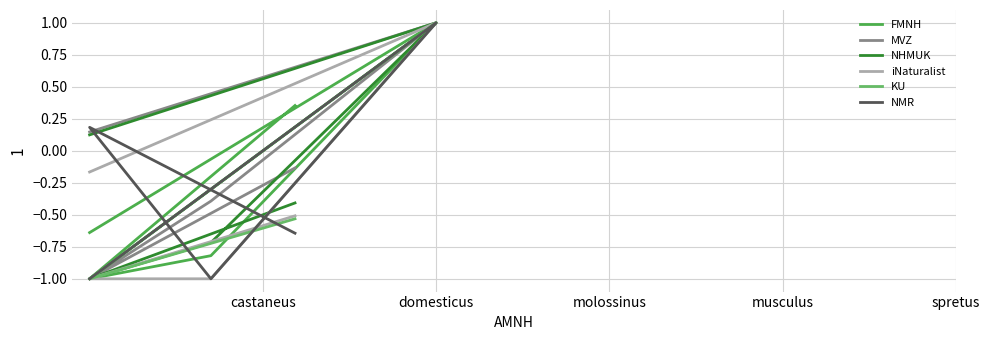

What is the difference between the second highest and minimum values in the NHMUK series?

1.1